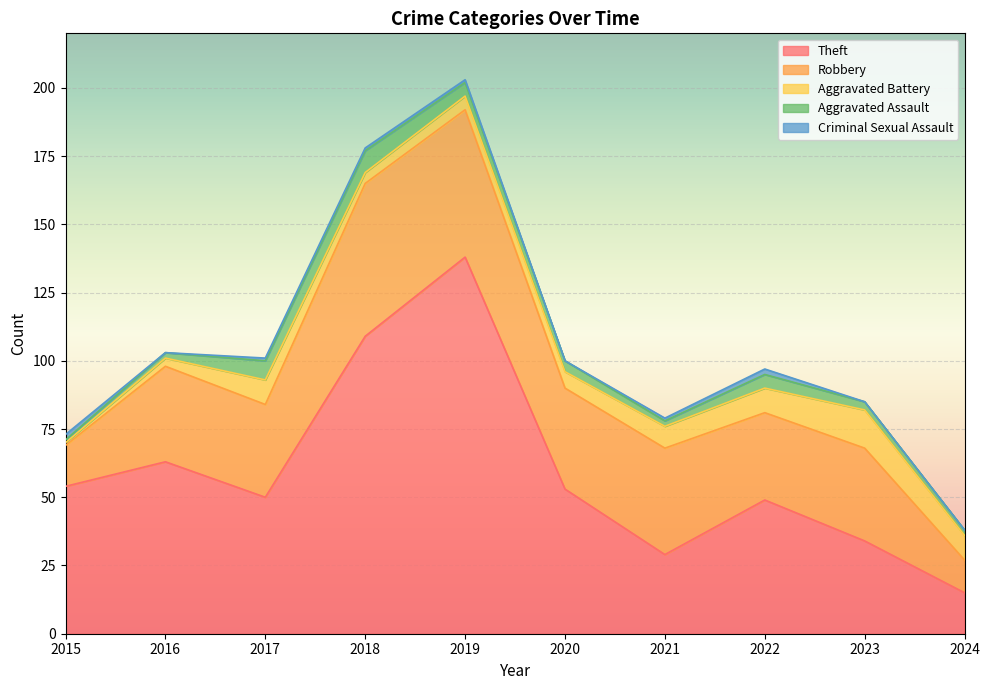

What is the sum of the Aggravated Battery values at 2021 and 2022?

17